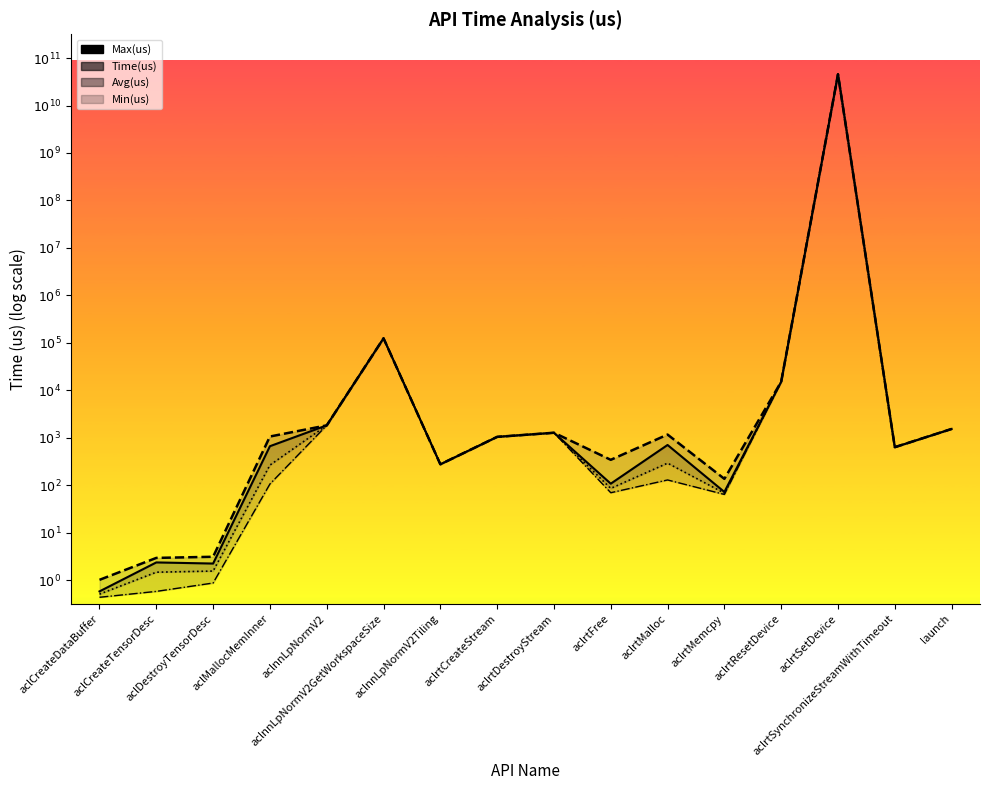

How many values in the Min(us) line series exceed 2?

11